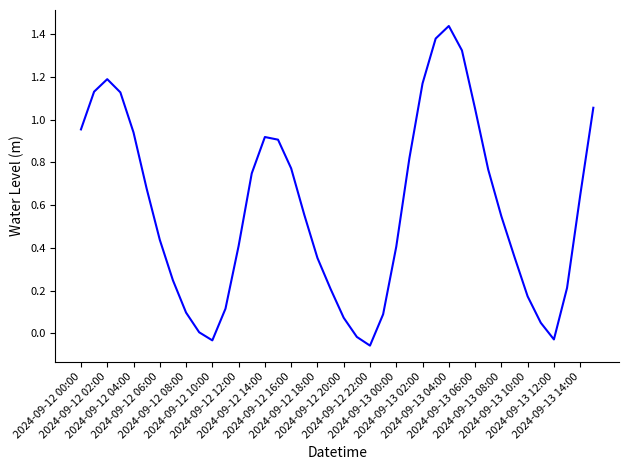

Where does the data first go above 0?

2024-09-12 00:00